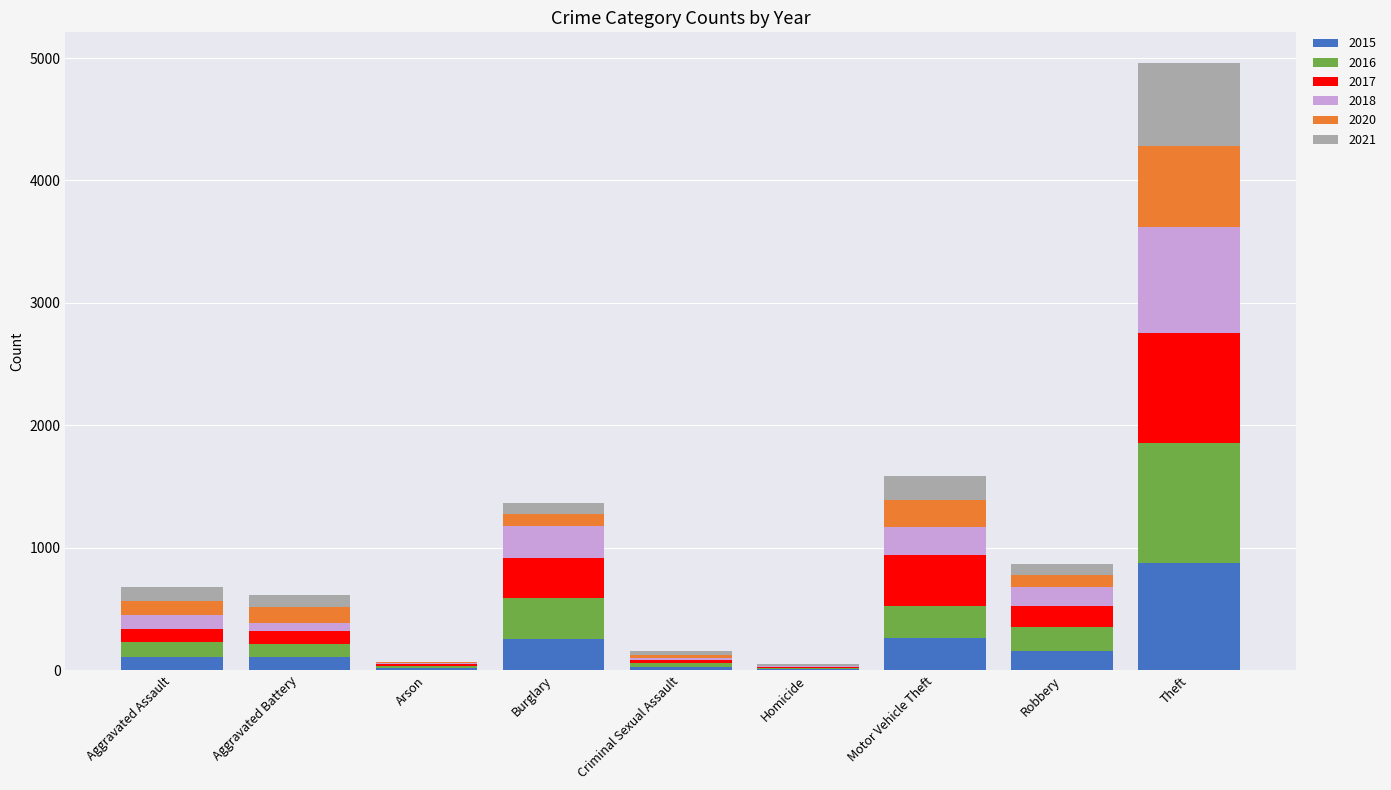

At which label does 2015 reach its peak?

Theft